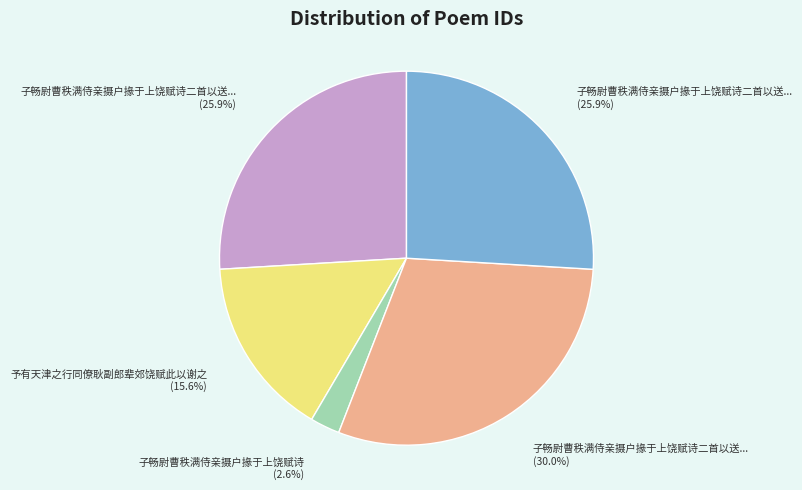

Does any single category account for the majority?

No